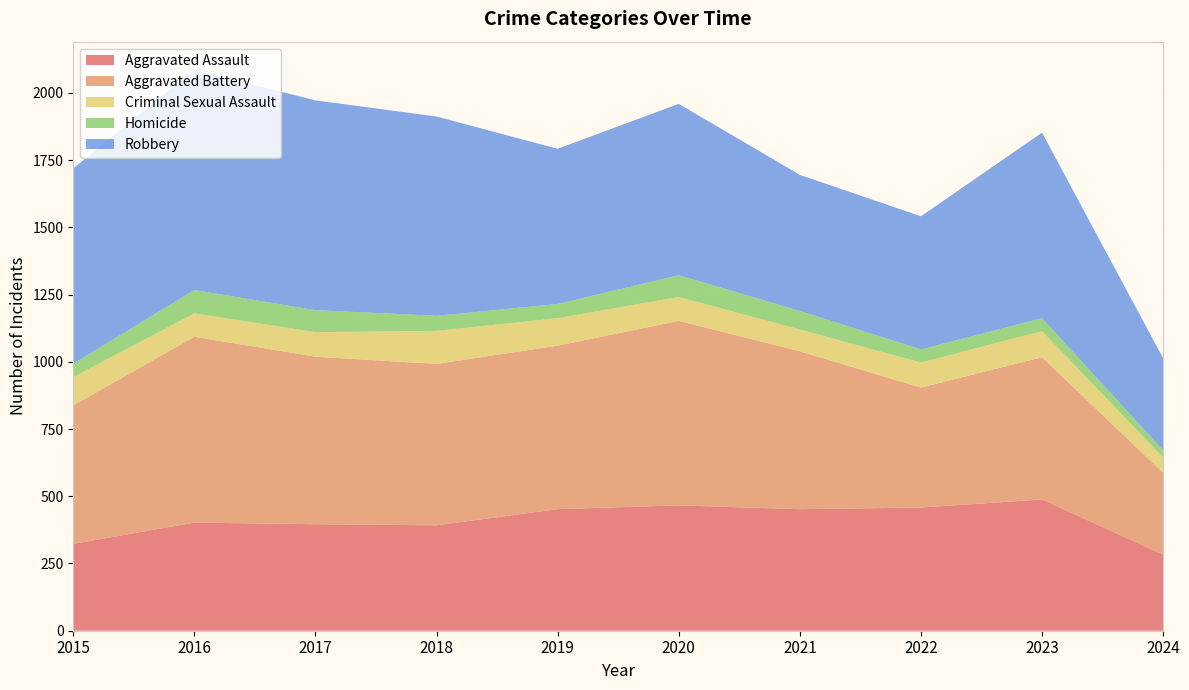

Reading left to right, list all the values displayed in this chart.

Aggravated Assault: 323	402	396	392	452	466	452	458	488	283
Aggravated Battery: 515	691	623	600	608	686	587	446	529	304
Criminal Sexual Assault: 105	87	91	123	102	89	81	93	97	57
Homicide: 50	87	82	56	53	81	69	49	48	27
Robbery: 726	819	780	741	577	637	506	495	690	342